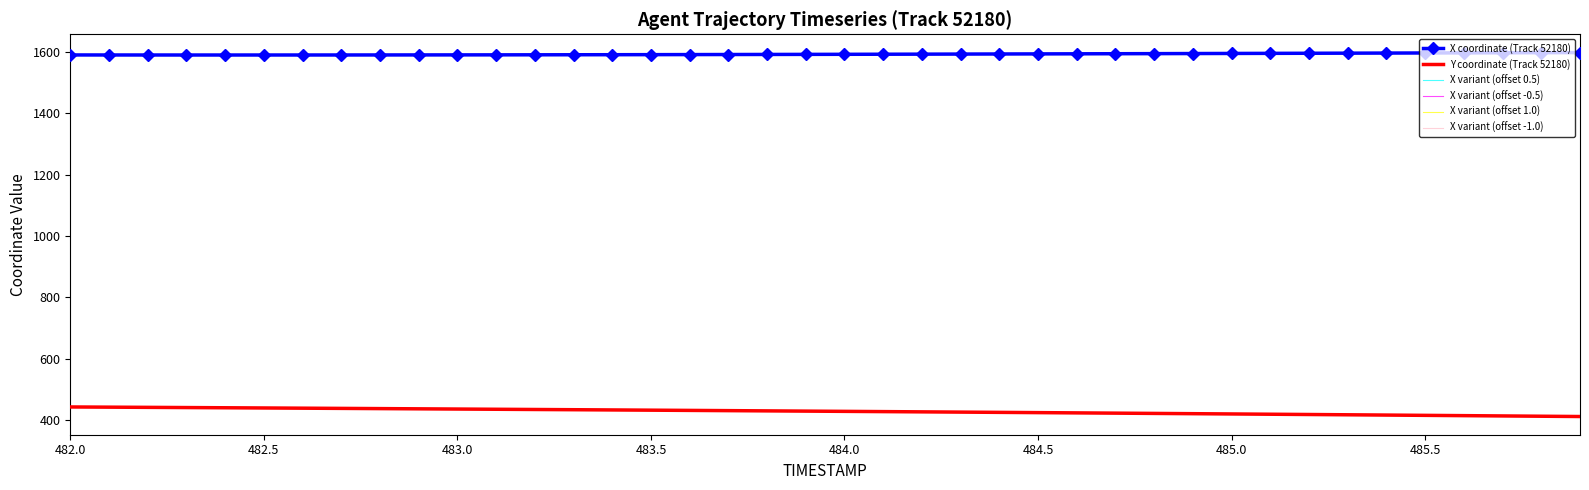

What is the highest value of the X variant (offset -1.0) series?

1597.5